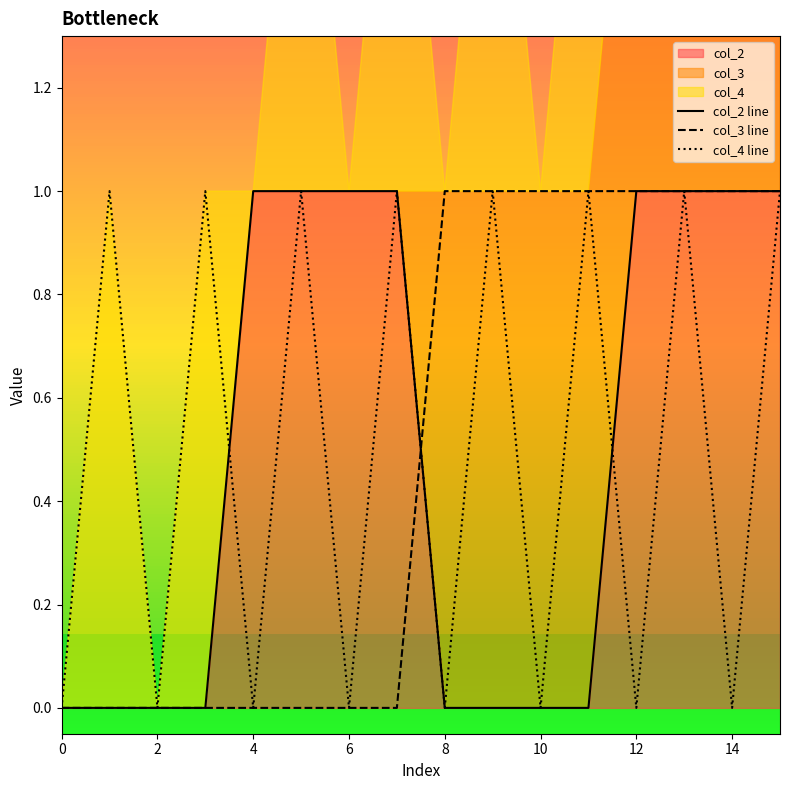

True or false: col_2 line and col_3 line cross at least once.

True